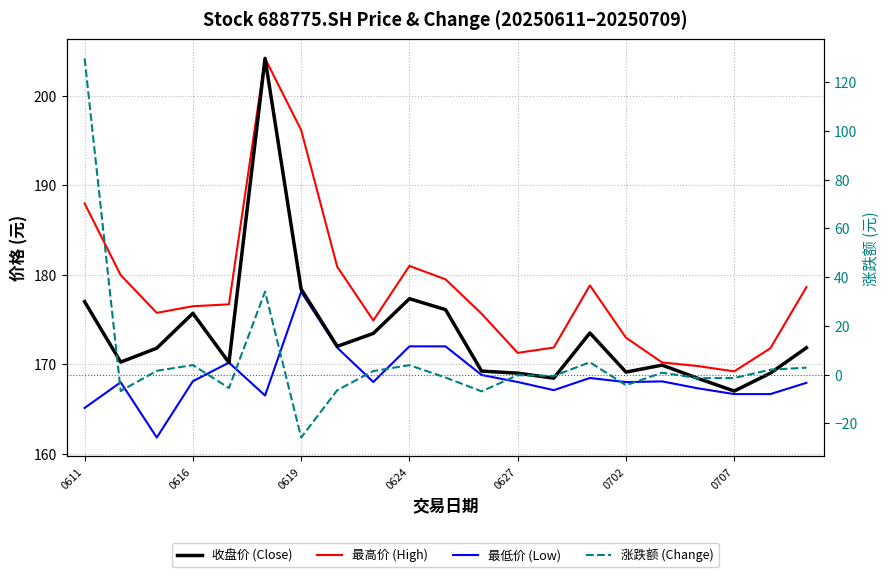

What is the total value across all series at 7?

518.4